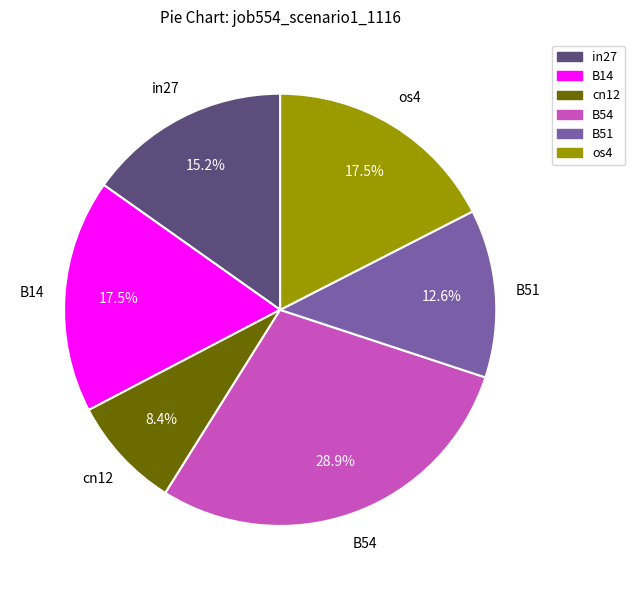

Does B54 represent more than half of the total?

No